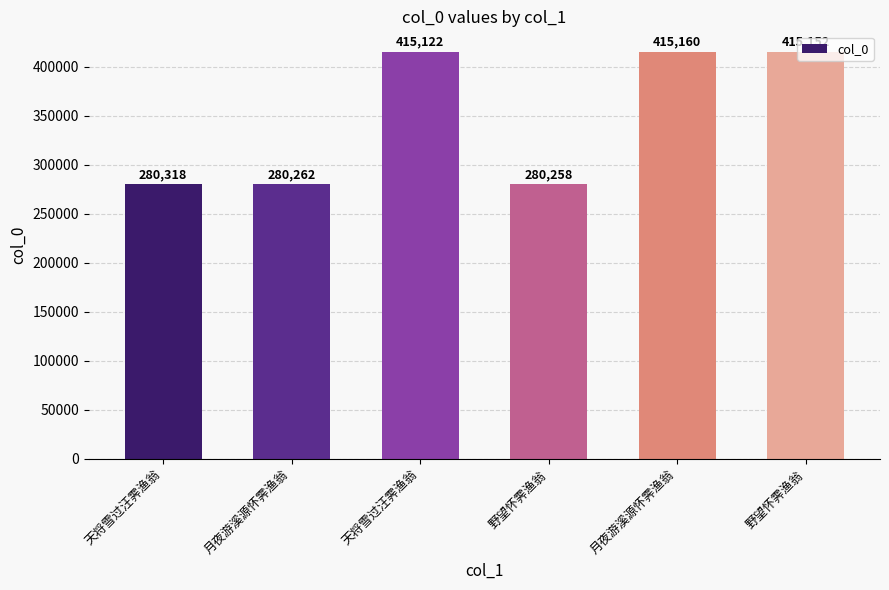

Count the number of data series in this chart.

1